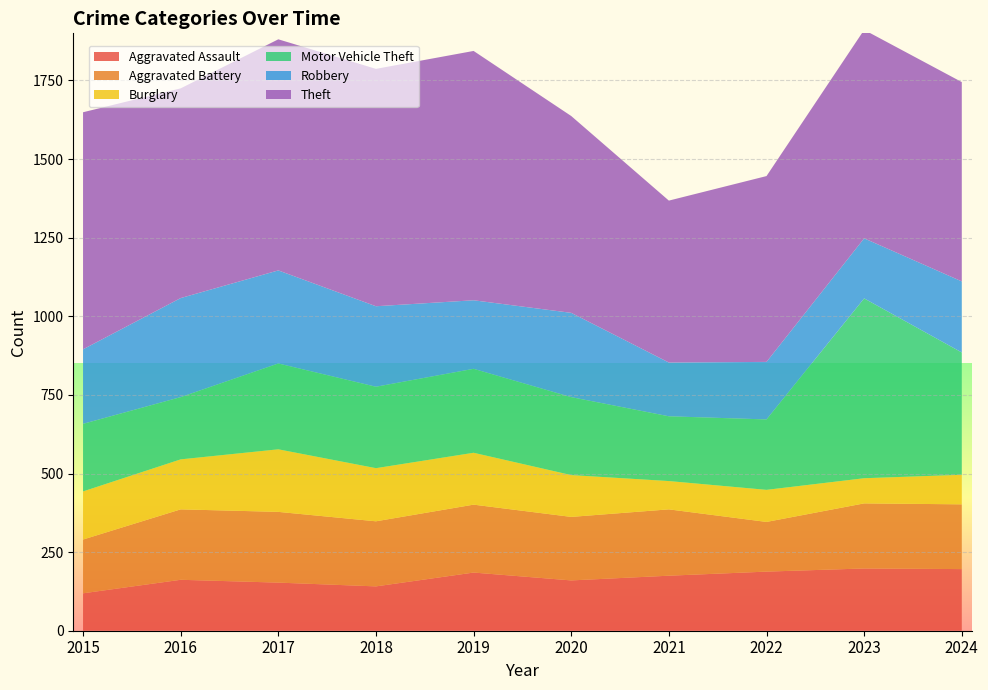

Reading left to right, list all the values displayed in this chart.

Aggravated Assault: 119	162	153	141	185	160	175	188	198	196
Aggravated Battery: 171	224	225	207	216	202	211	158	207	206
Burglary: 153	159	199	169	165	133	90	102	80	94
Motor Vehicle Theft: 215	198	273	259	267	248	206	224	572	389
Robbery: 237	315	296	256	218	268	171	183	191	226
Theft: 754	667	735	755	793	626	515	591	663	634